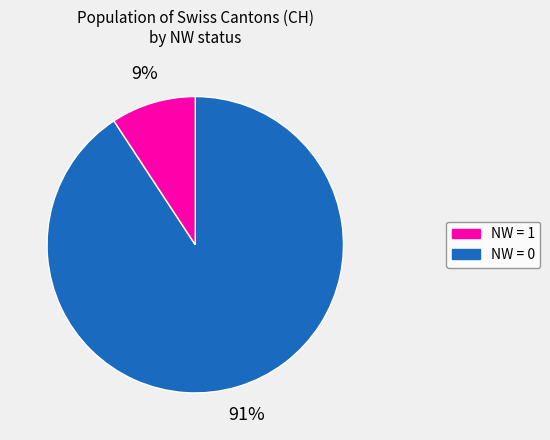

To the nearest percent, what is the difference between the largest and smallest slice percentages?

82%